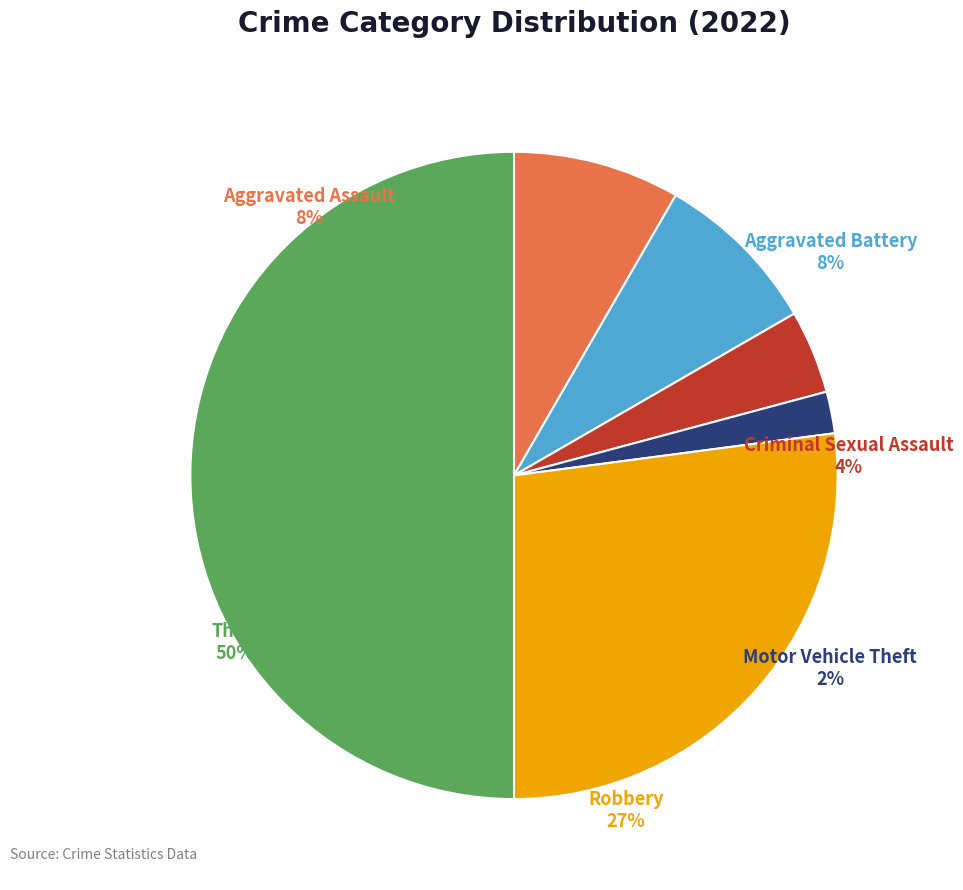

Does Aggravated Battery represent more than half of the total?

No